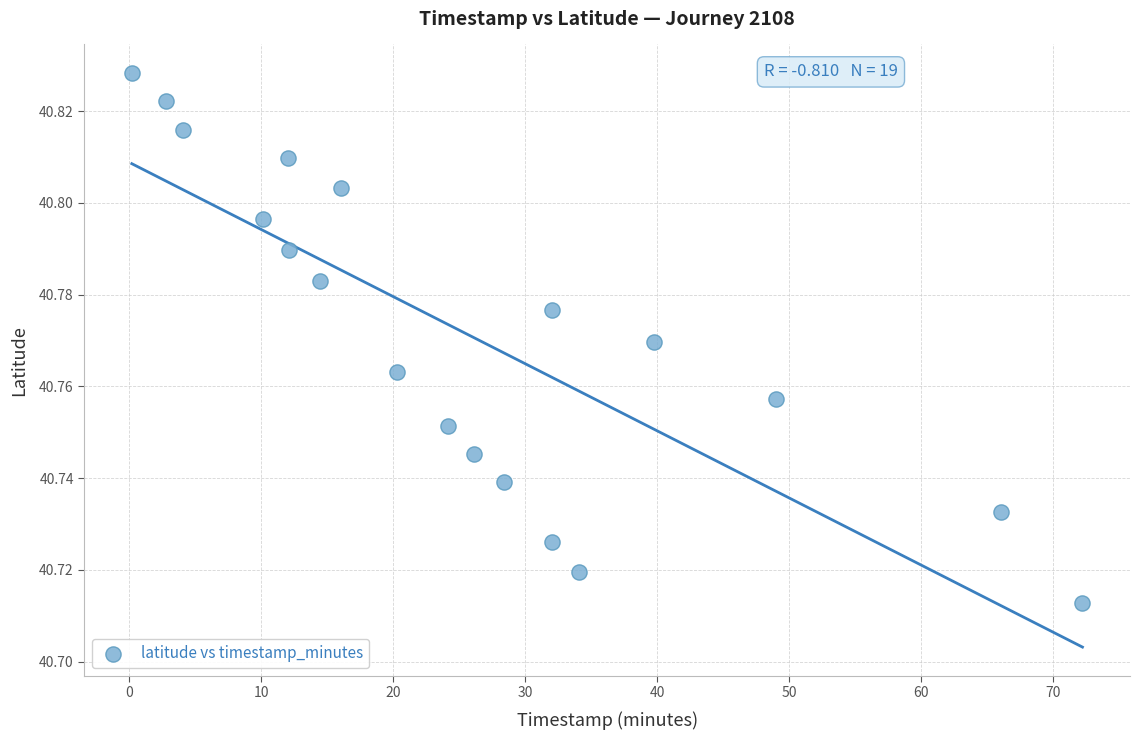

What is the range of X values (max minus min)?

72.1